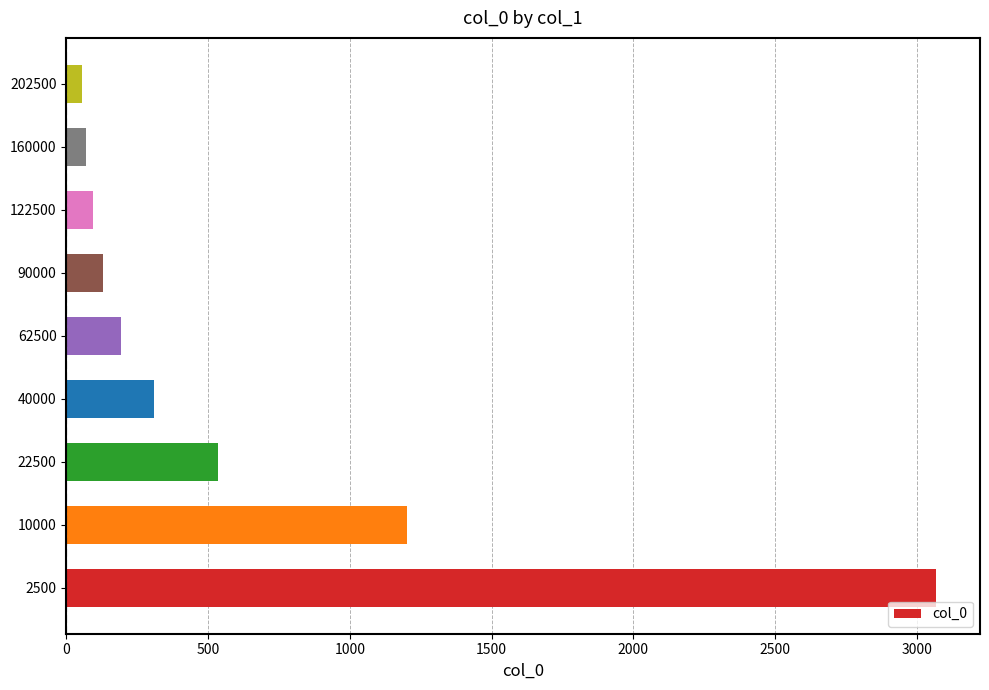

Where is the data nearest to the value 1562?

10000